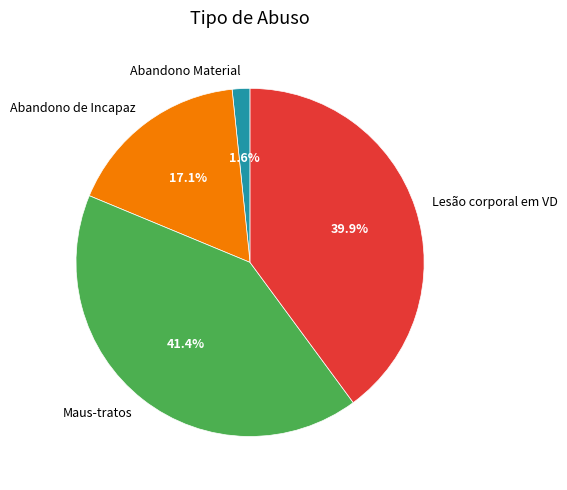

Rank the categories by value from highest to lowest.

Maus-tratos, Lesão corporal em VD, Abandono de Incapaz, Abandono Material